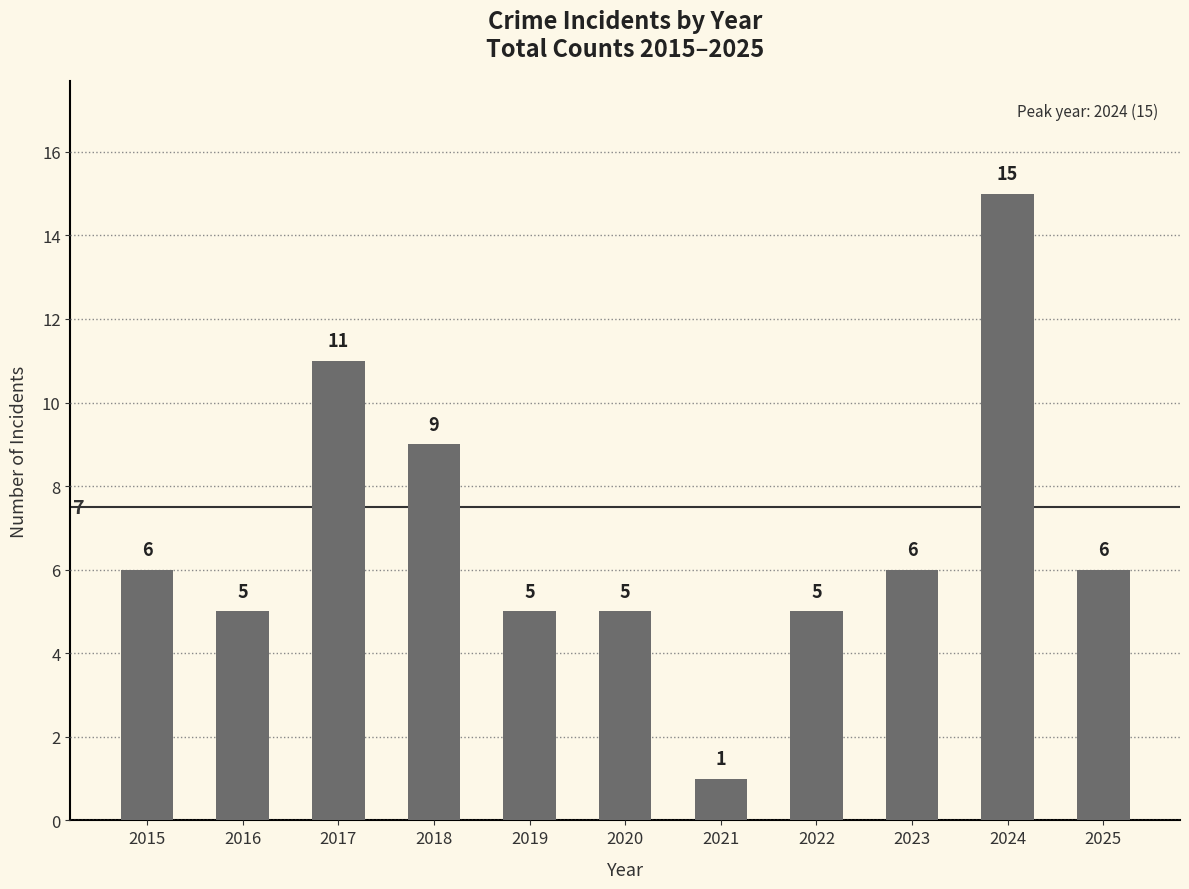

What is the average value?

7